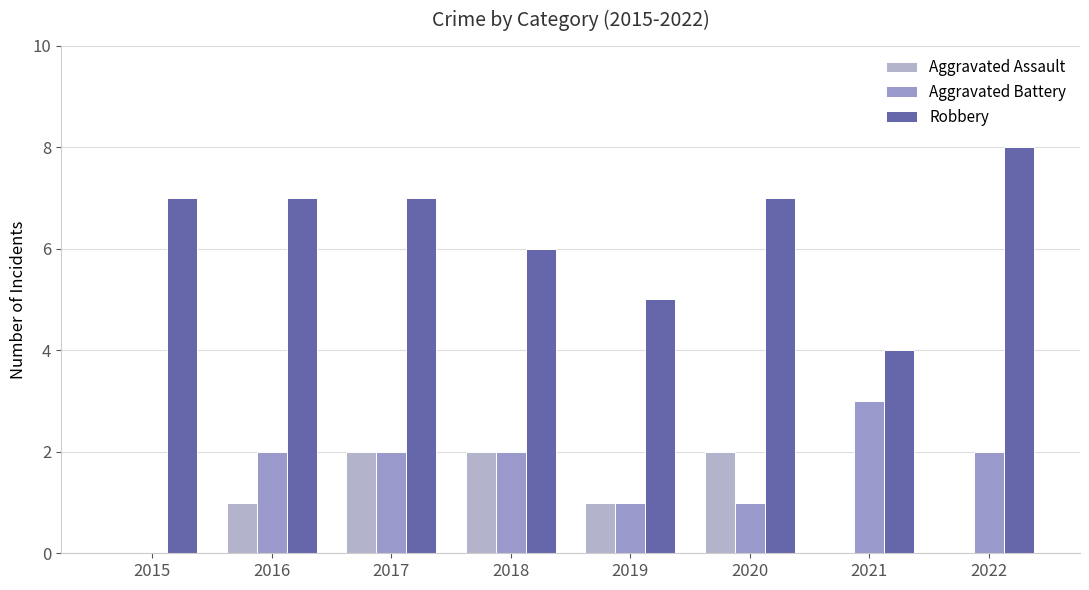

Are the bars grouped side by side (vs. stacked)?

Yes